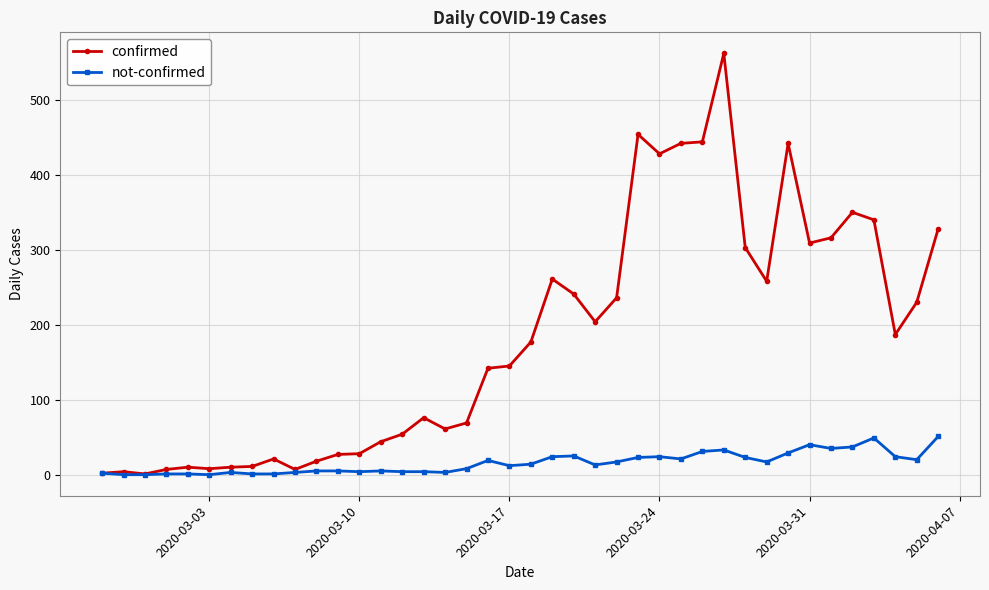

What is the maximum value shown in the chart?

562